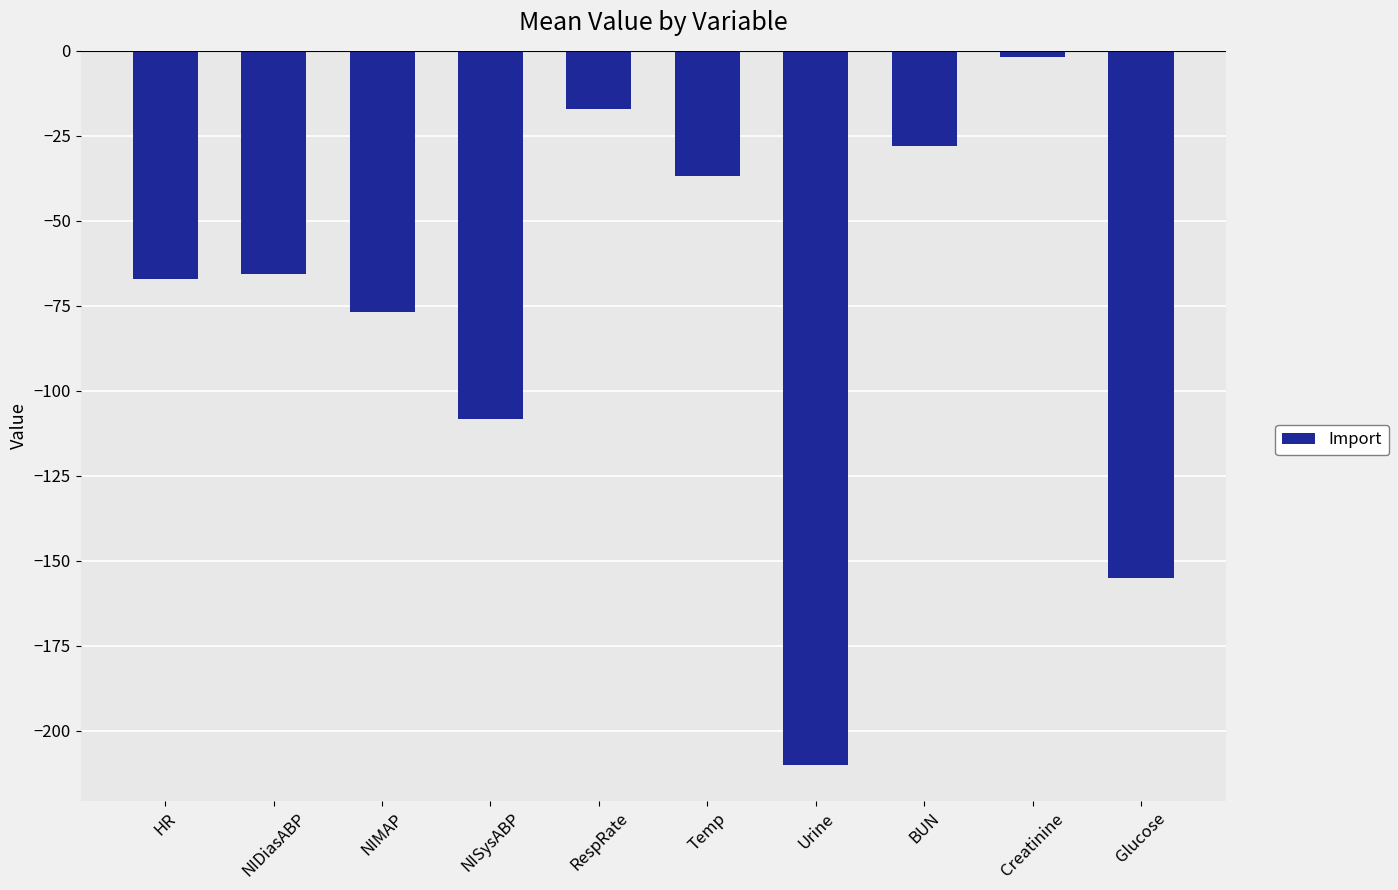

What is the value of the 5th bar from the left?

-17.0